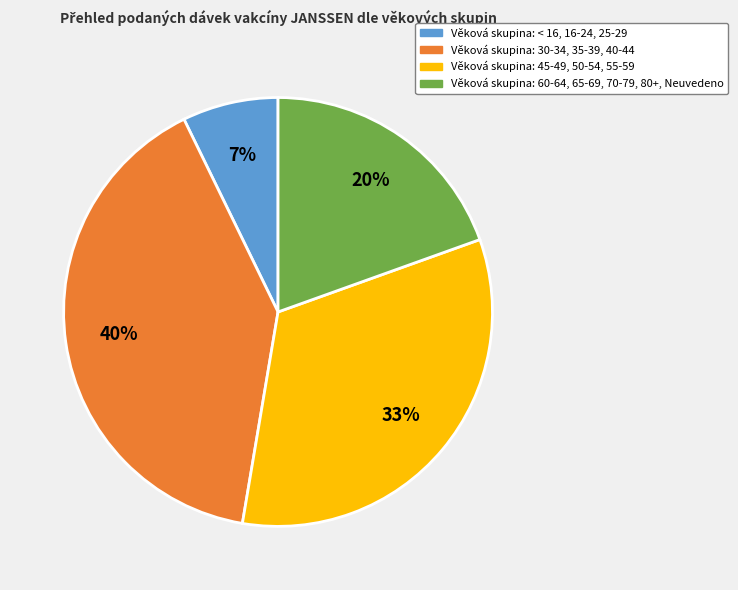

To the nearest percent, what is the difference between the largest and smallest slice percentages?

33%